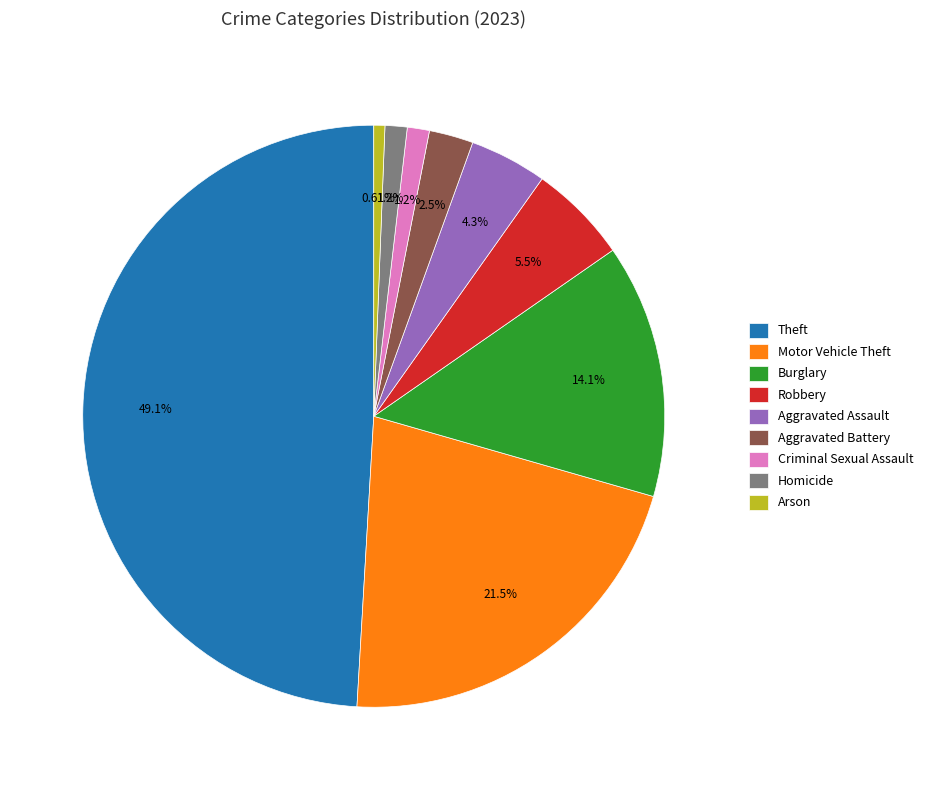

Which category has the smallest portion of the pie?

Arson